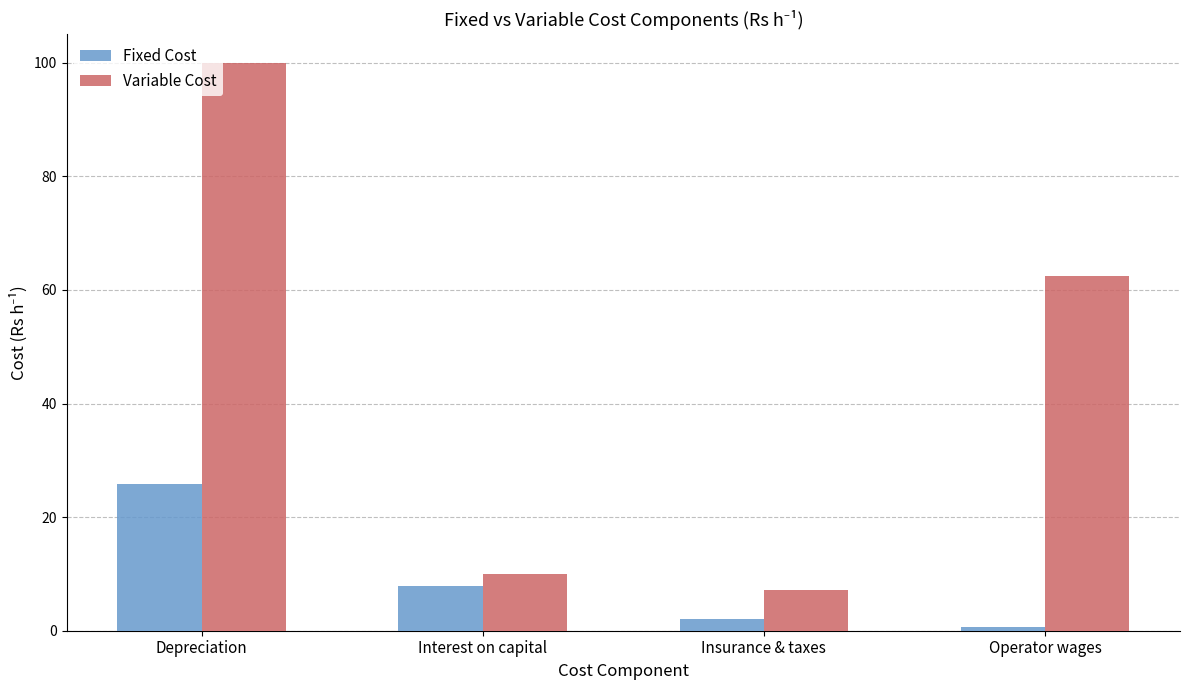

How many groups of bars are there?

4